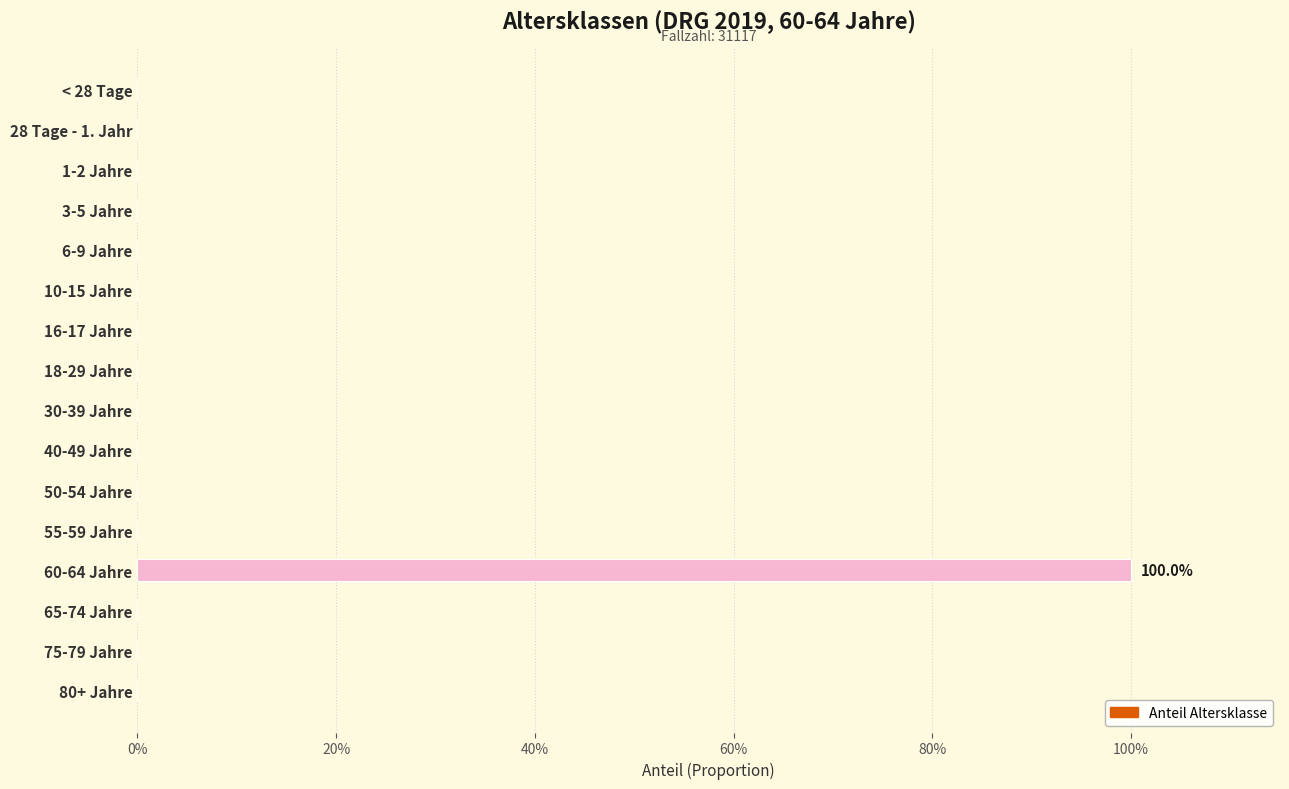

Are the bars horizontal?

Yes